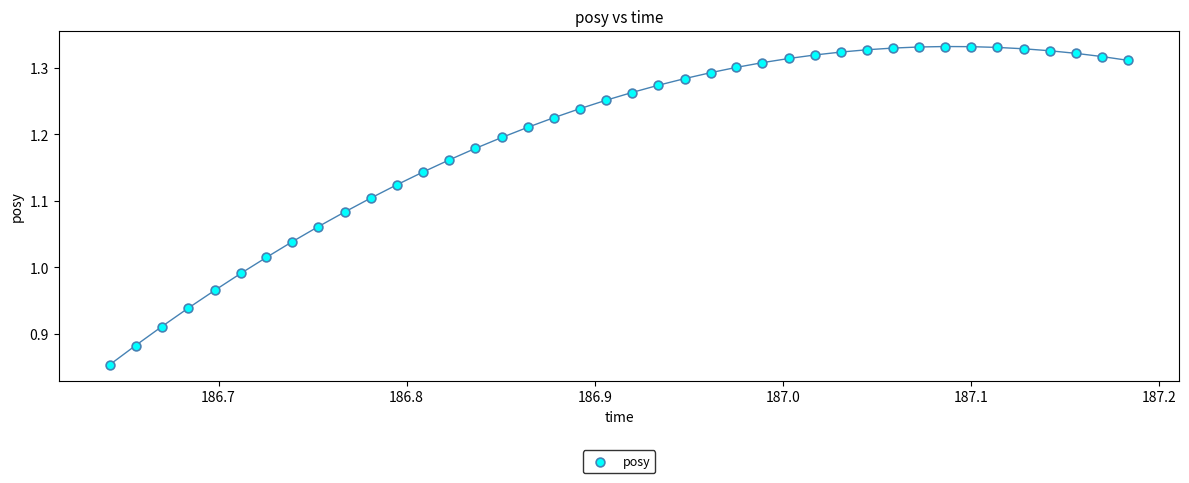

What is the range of Y values (max minus min)?

0.5